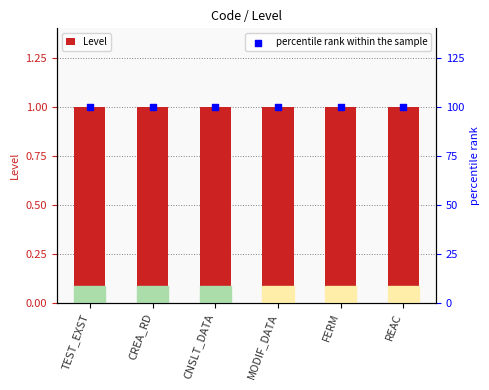

Which series has the largest total across all categories?

percentile rank within the sample